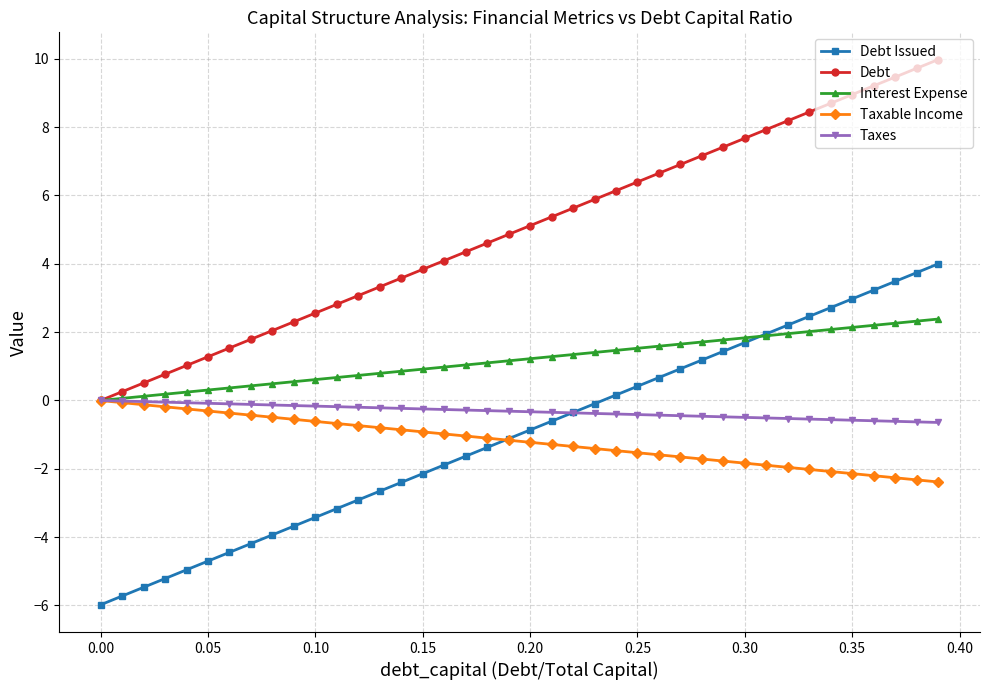

What is the value of the Taxable Income point at the 29th from the left?

-1.7